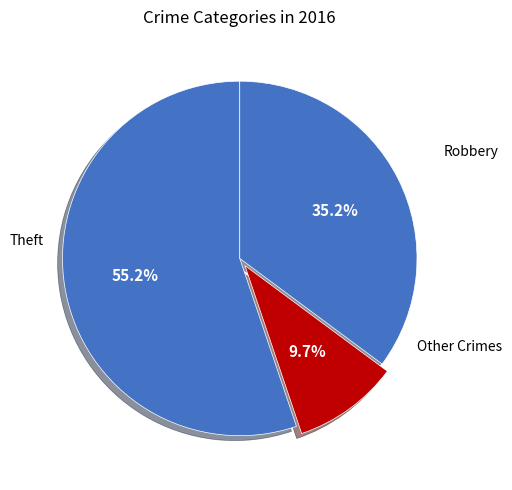

Count the number of slices in the pie.

3